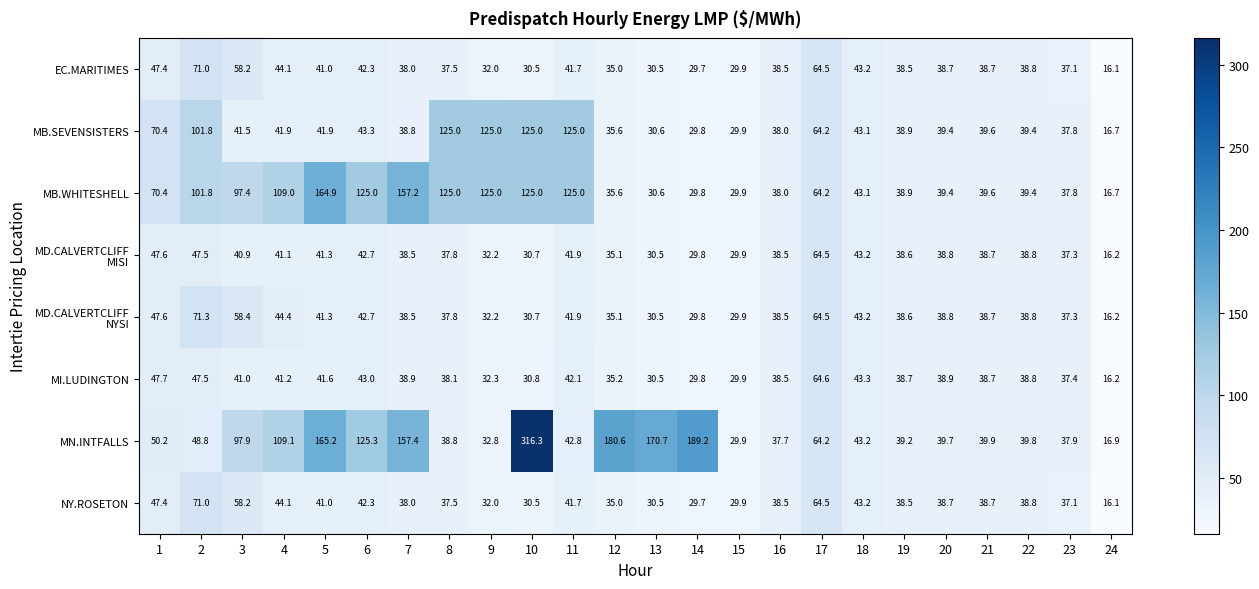

The value of MB.SEVENSISTERS at 8 is 125.0. True or false?

True